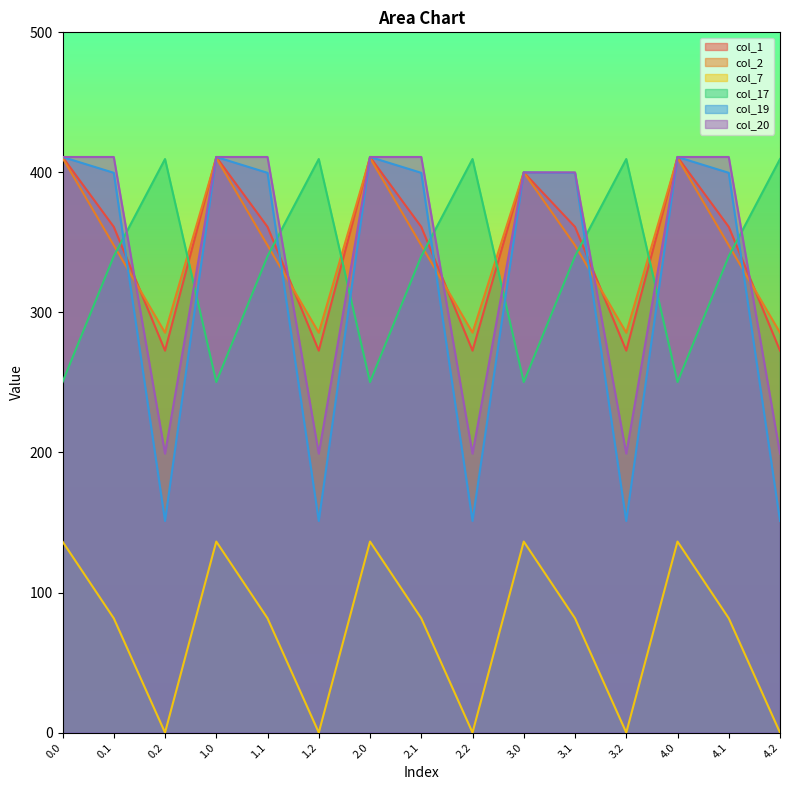

Does the chart have visible grid lines?

No